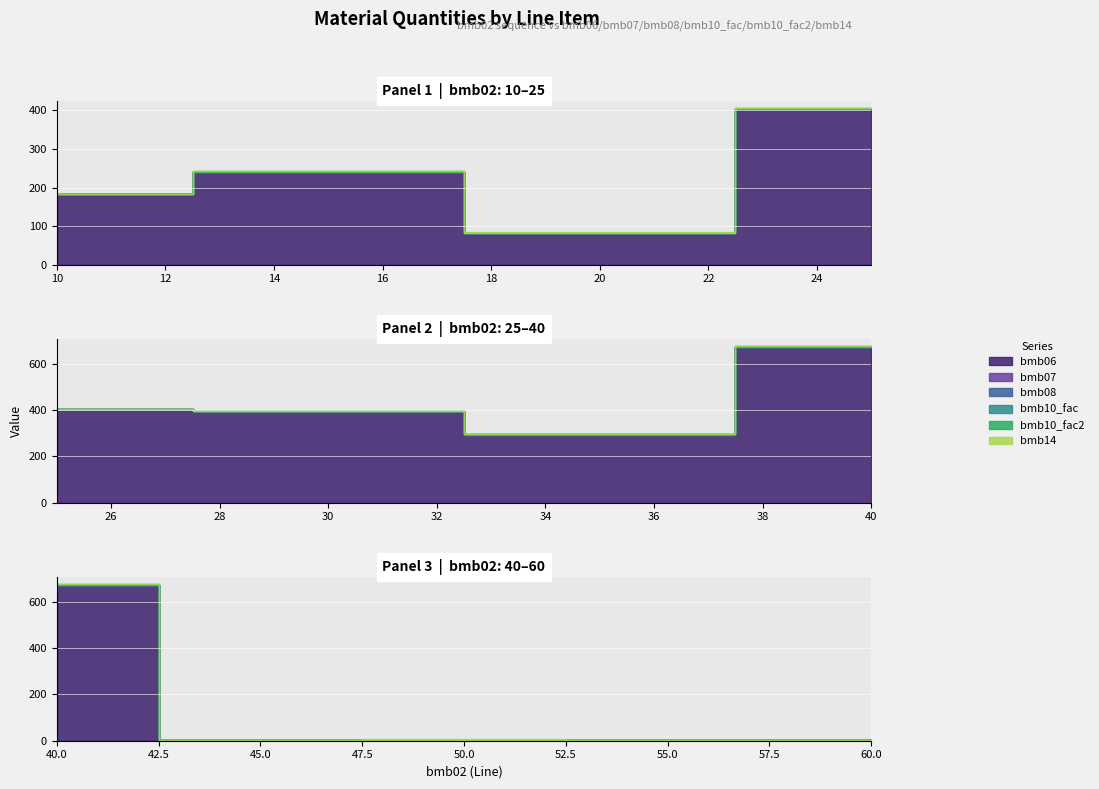

What are all the series names shown in the legend?

bmb06, bmb07, bmb08, bmb10_fac, bmb10_fac2, bmb14